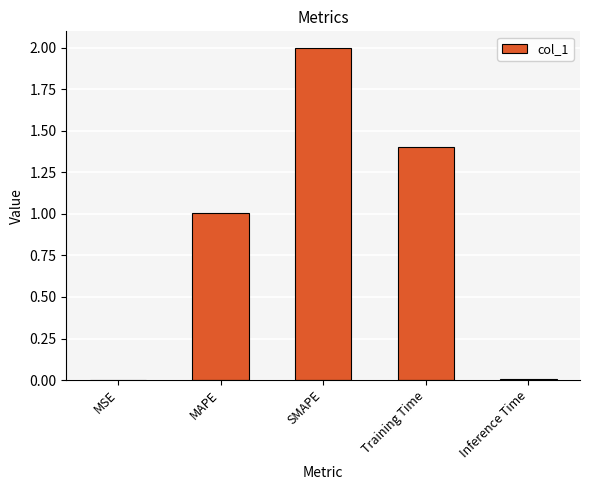

What is the maximum value shown in the chart?

2.0